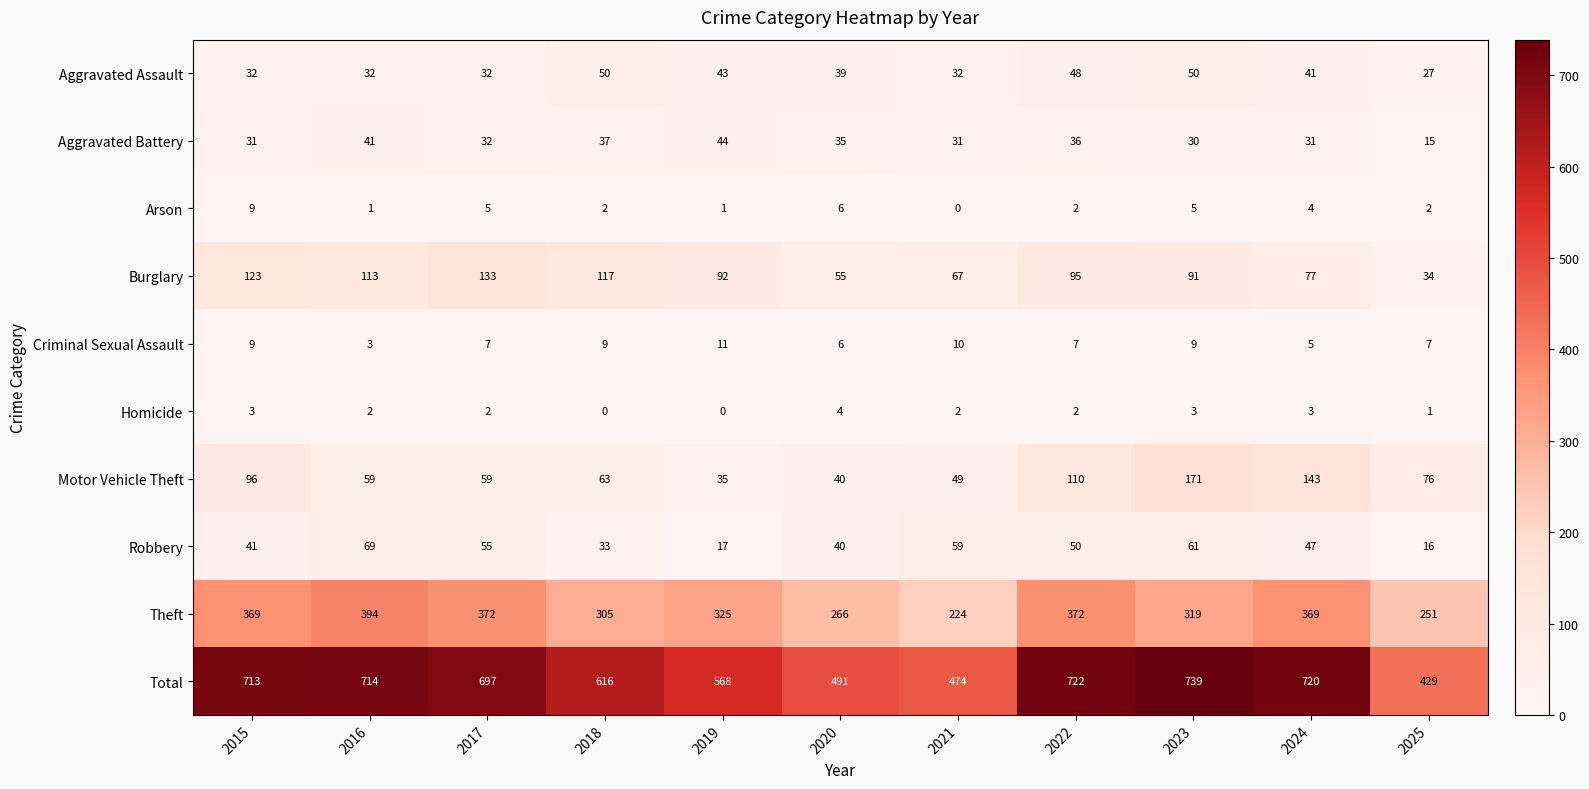

What is the difference between the maximum and second lowest values in the Homicide series?

4